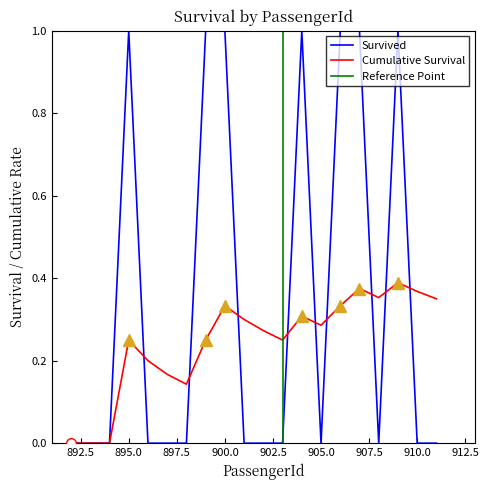

How many points are lower than both their immediate neighbors (excluding endpoints)?

2